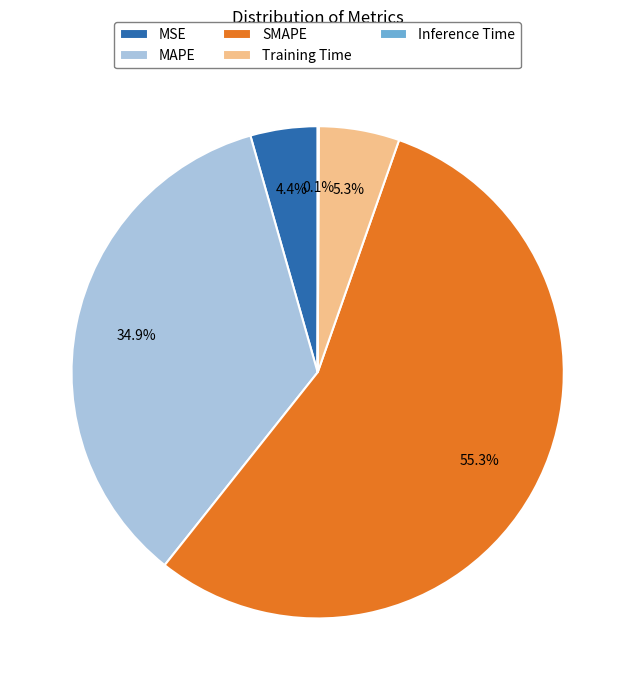

Between MSE and MAPE, which is larger?

MAPE